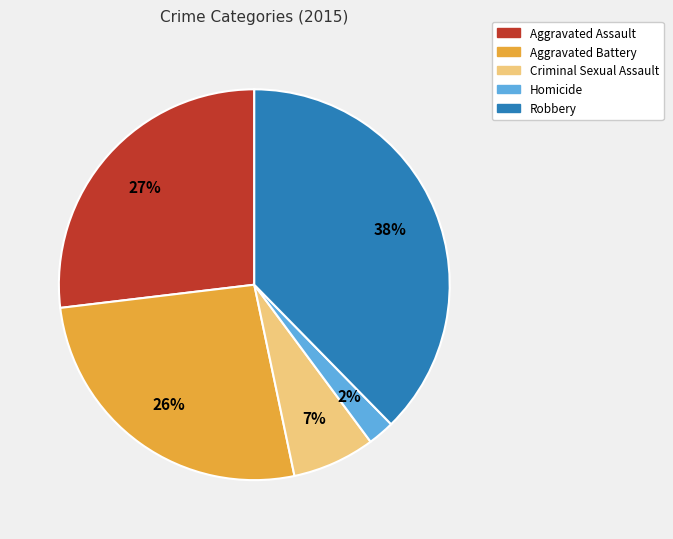

What percentage is the Criminal Sexual Assault slice, to the nearest percent?

7%